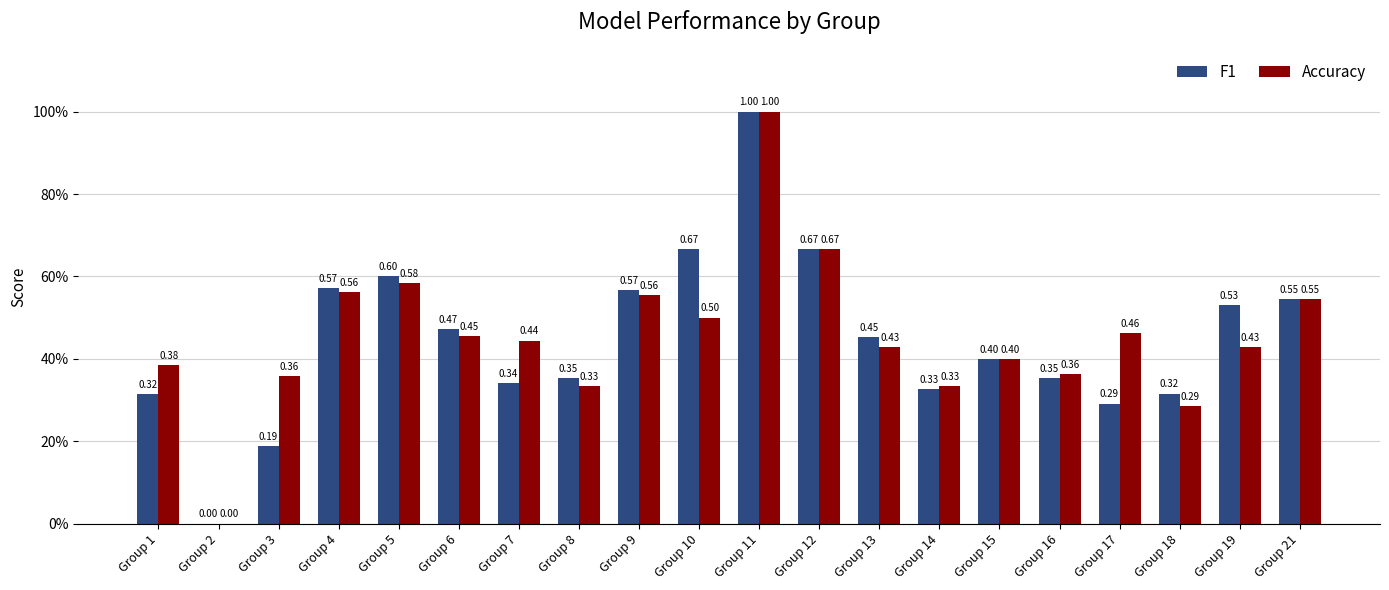

How many Accuracy values are between 0 and 1?

20